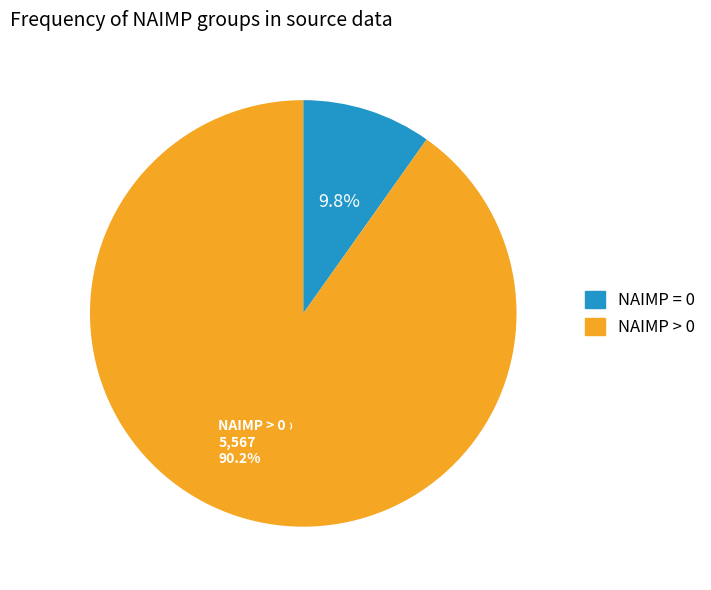

Do 1 and 3 together represent more than half of the pie?

No